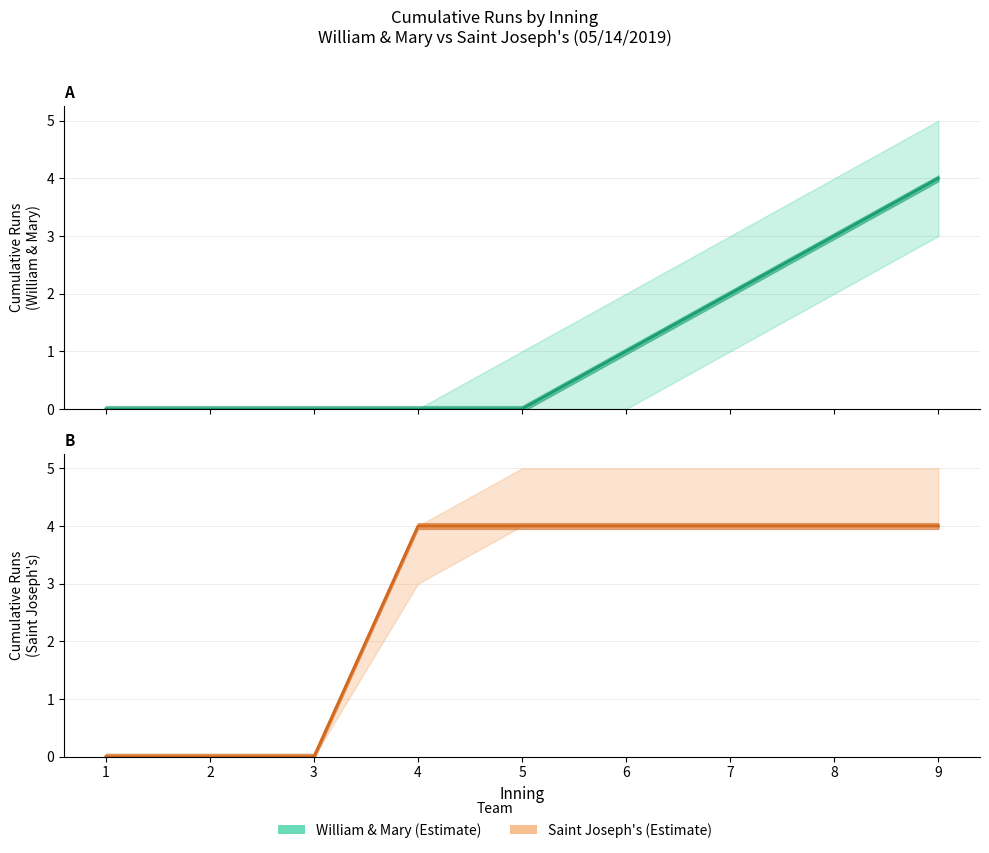

Is it true that William & Mary equals 4 at 9?

True